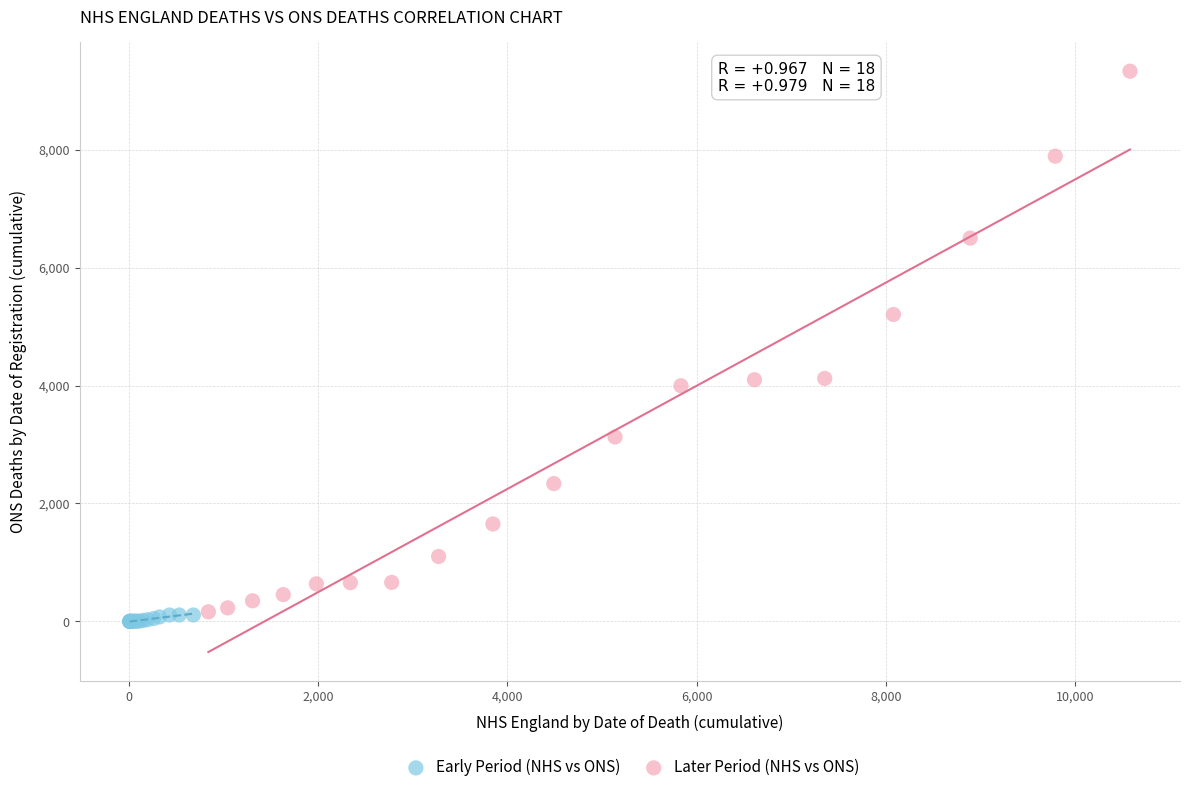

Which series reaches the maximum Y coordinate?

Later Period (NHS vs ONS)